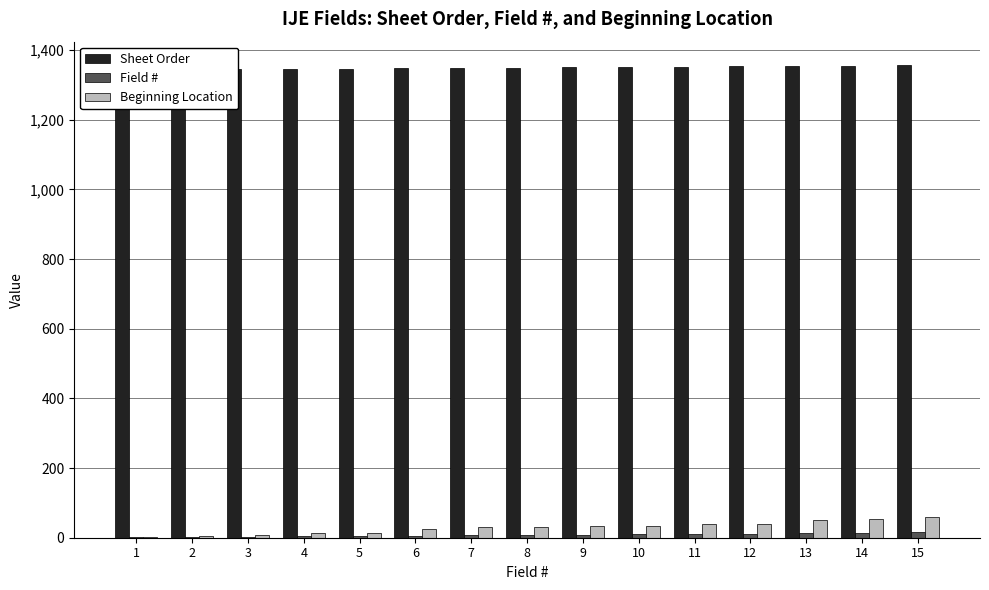

What is the value of the Beginning Location bar at the 8th from the left?

31